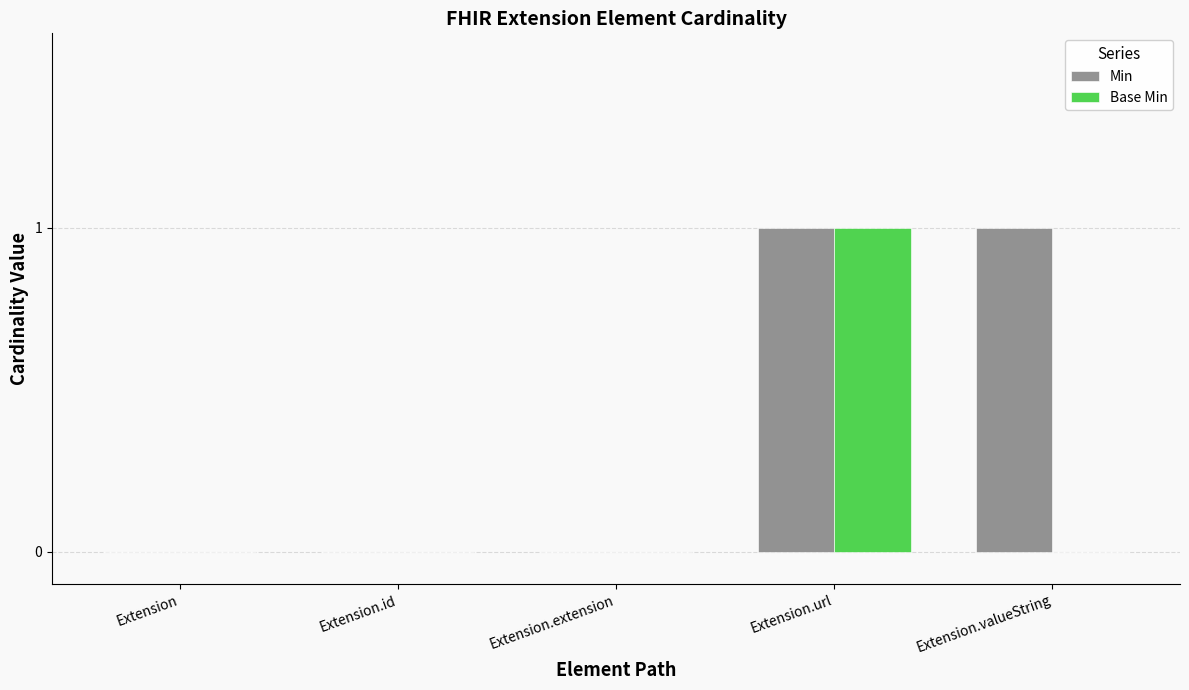

Which series has the largest total across all categories?

Min